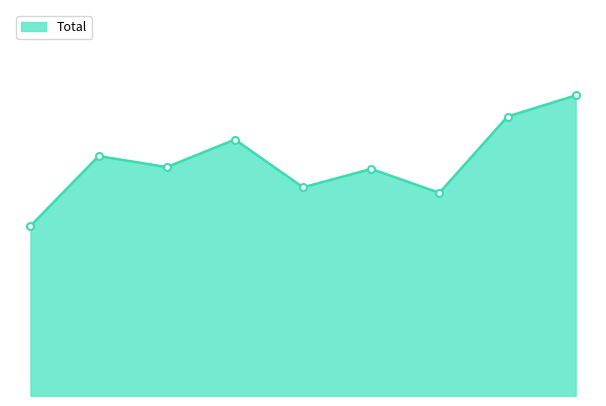

At which category does the chart reach its minimum across all series?

2015